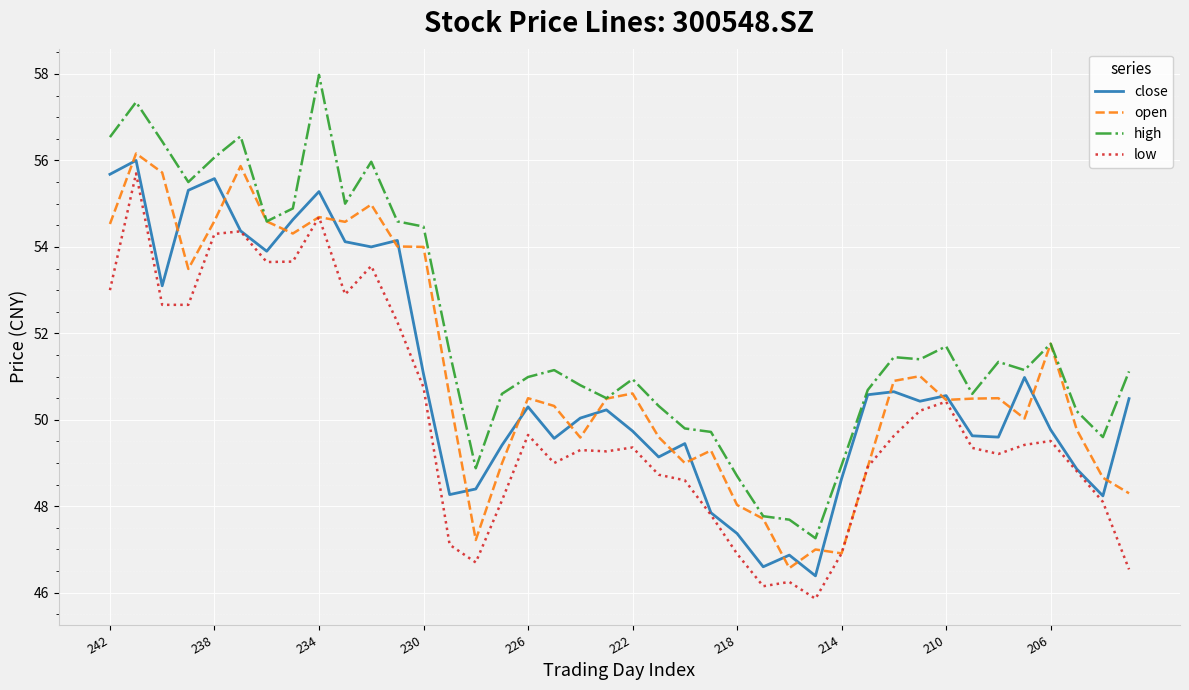

Which series has the largest total across all categories?

high